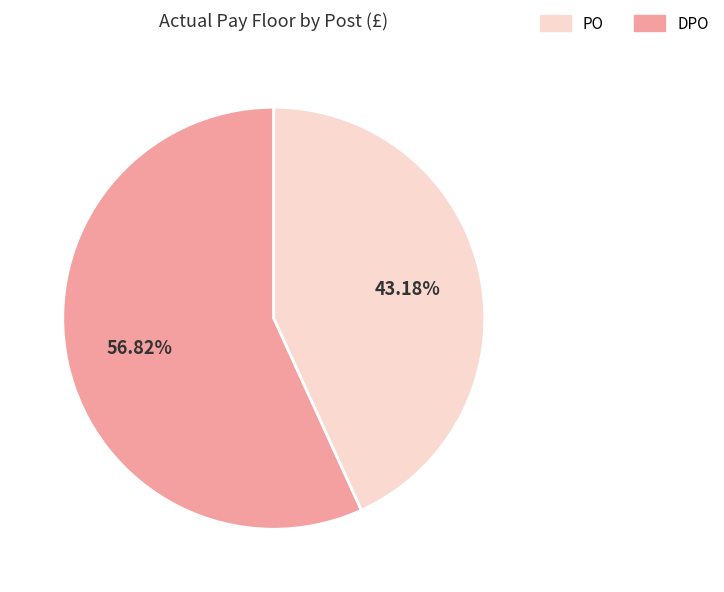

Does PO account for over 50% of the chart?

Yes